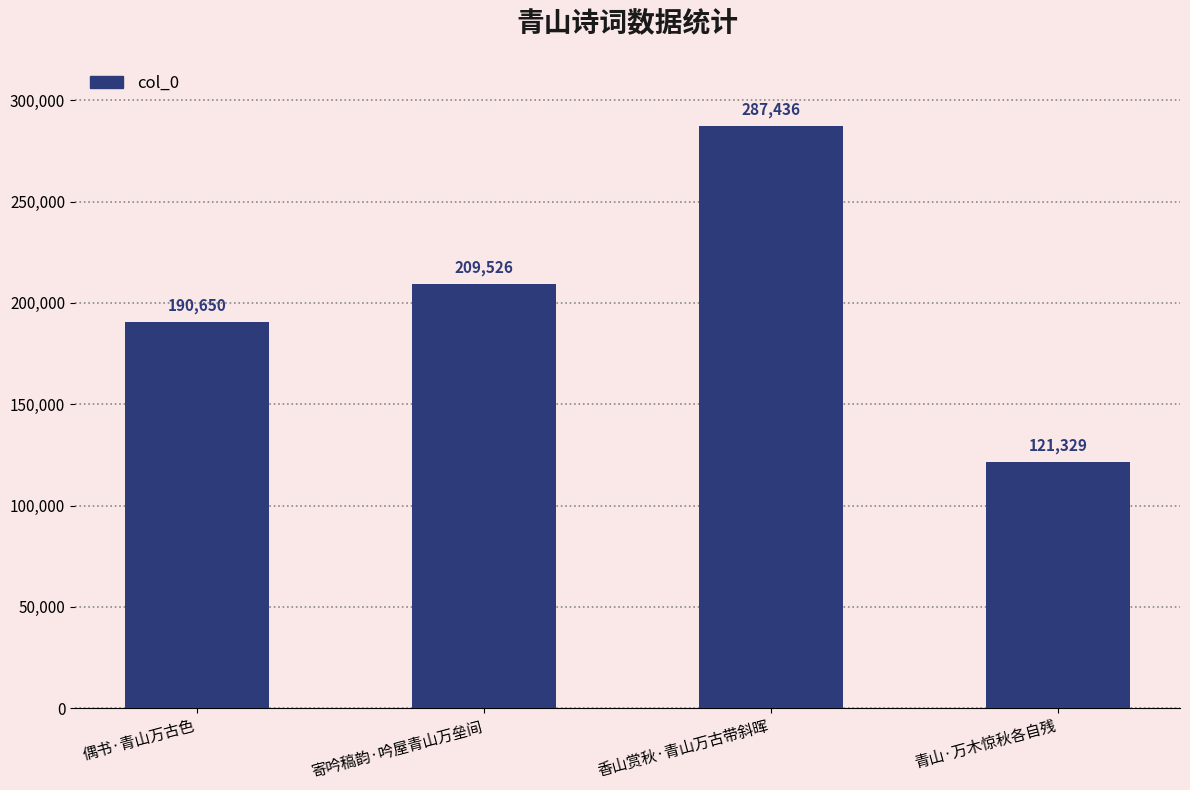

The value at 青山·万木惊秋各自残 is 166843. True or false?

False